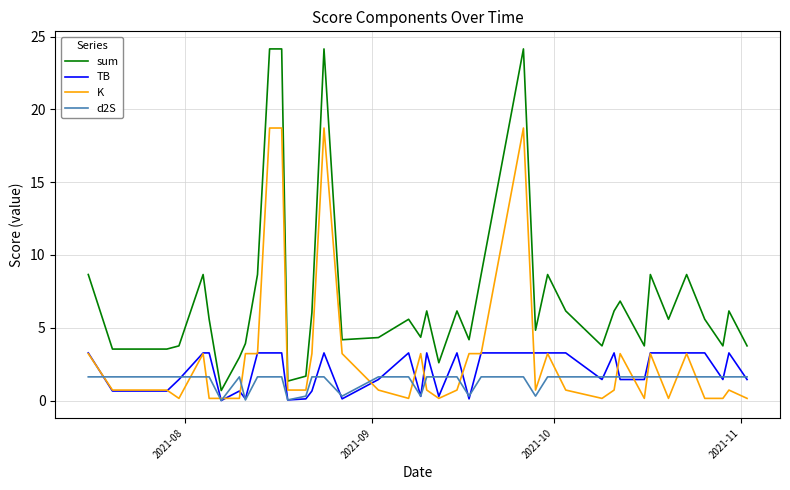

Which series has the widest spread of values?

sum